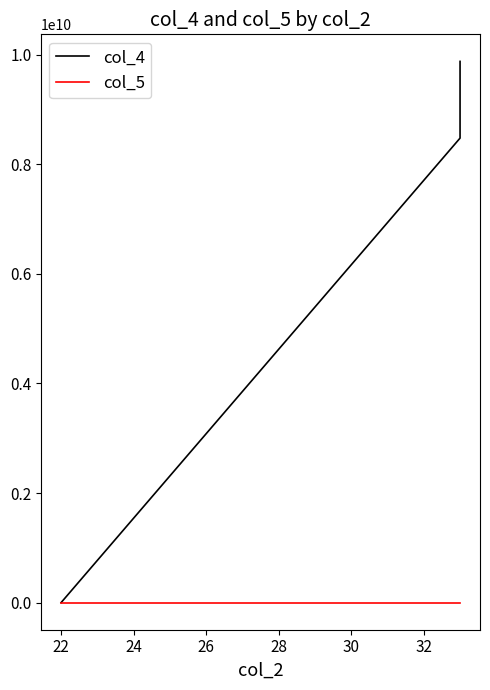

At how many categories does at least one series exceed 7762121741?

2